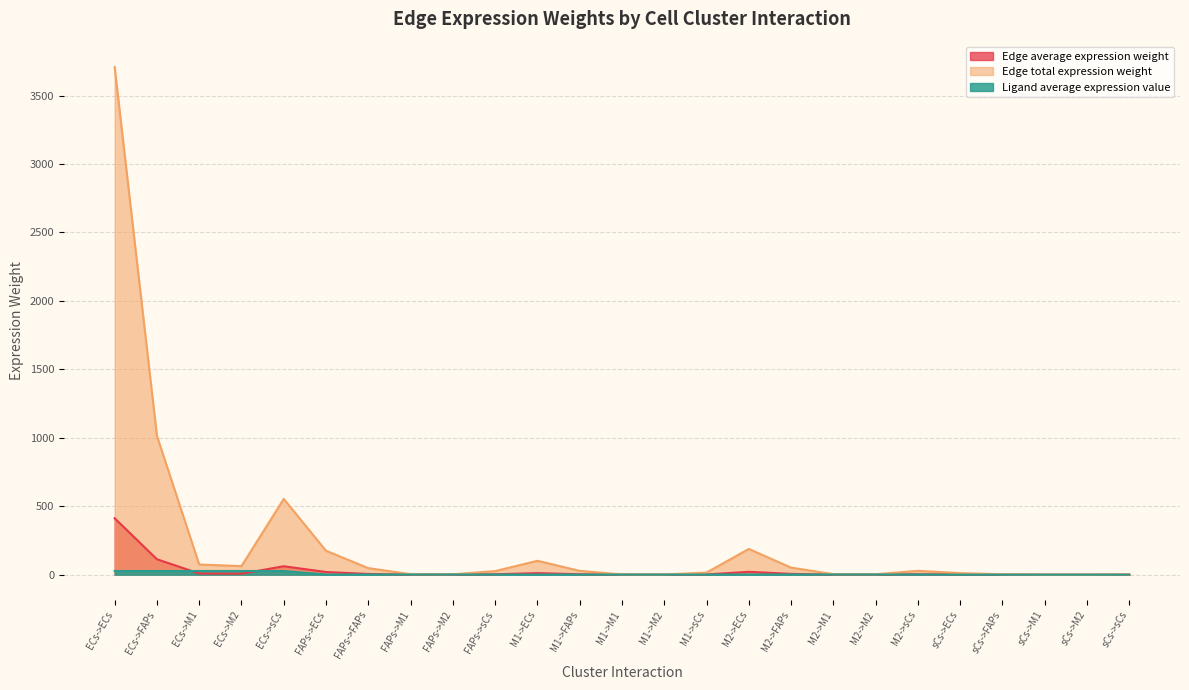

How many lines are shown in the chart?

3